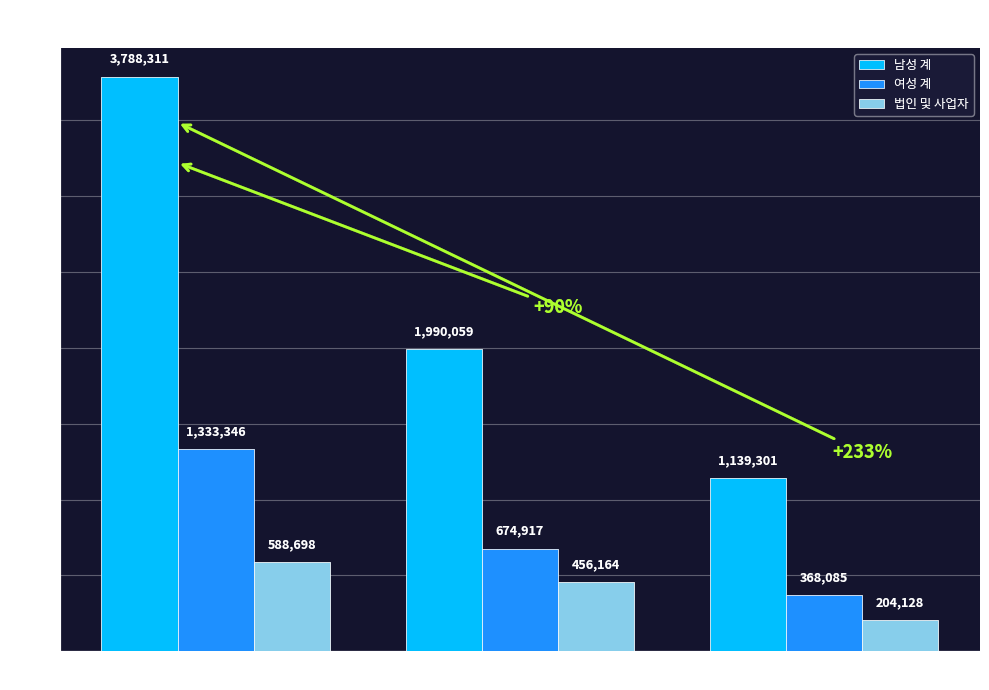

How many groups of bars are there?

3